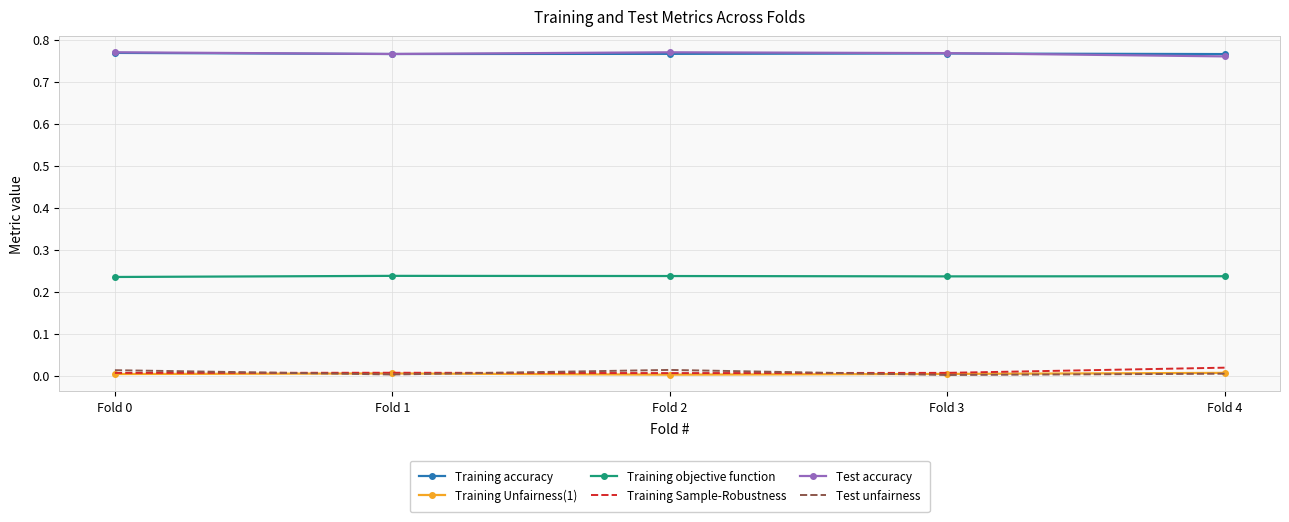

The Training Unfairness(1) series shows 0.0 at Fold 4. True or false?

True